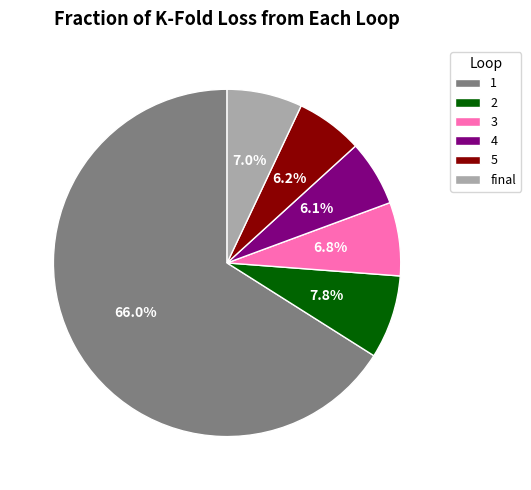

To the nearest percent, what is the difference between the final and 5 slice percentages?

1%